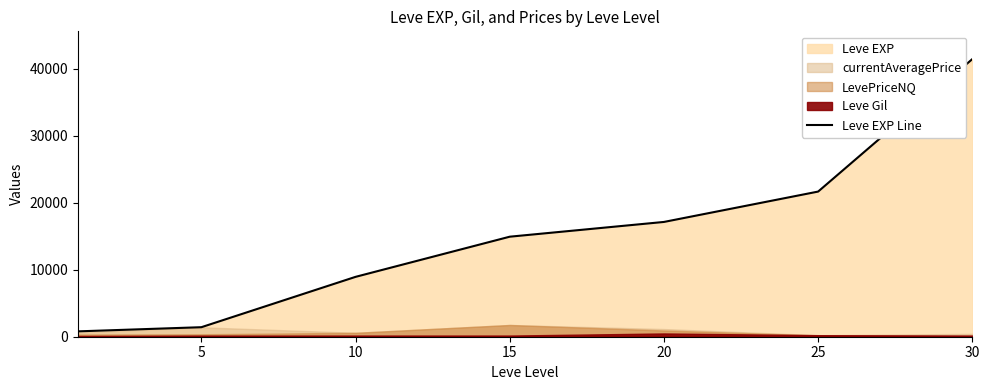

How many data points does each series have?

7